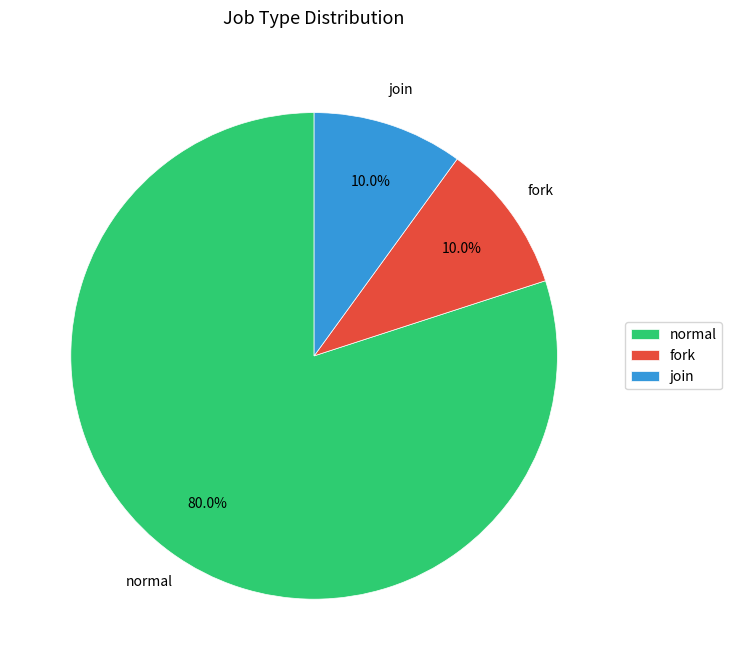

Which slice is the largest?

normal